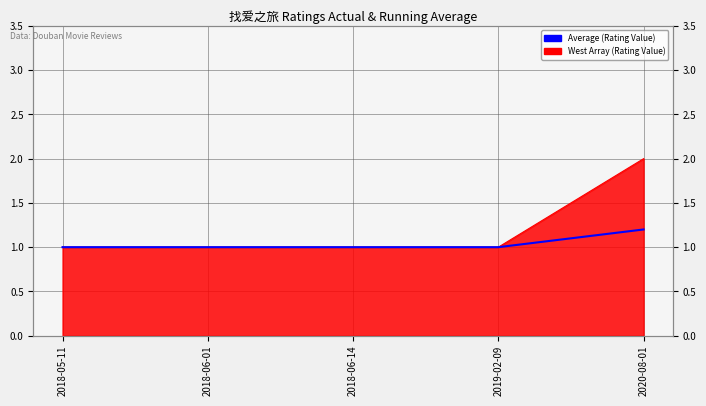

The chart shows a value of 1.0 at 2019-02-09. True or false?

True